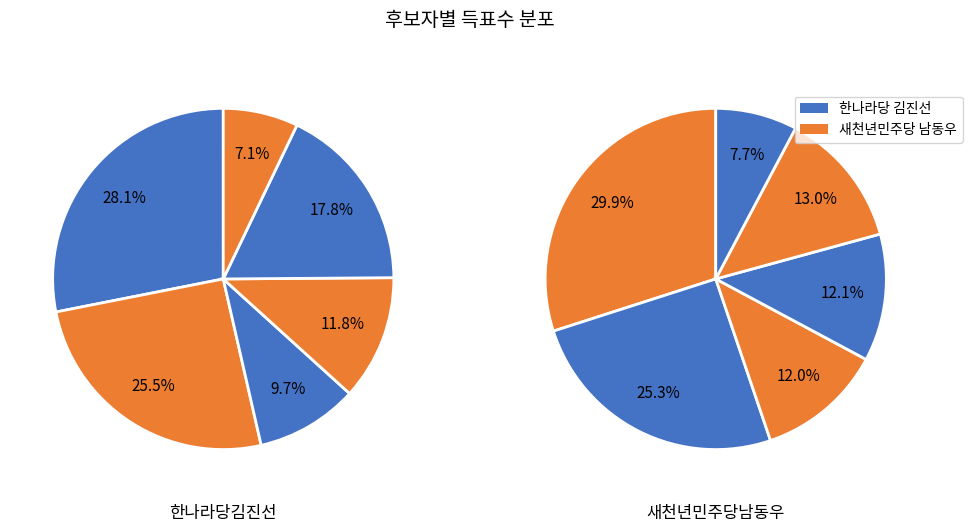

How many segments does this pie chart have?

6